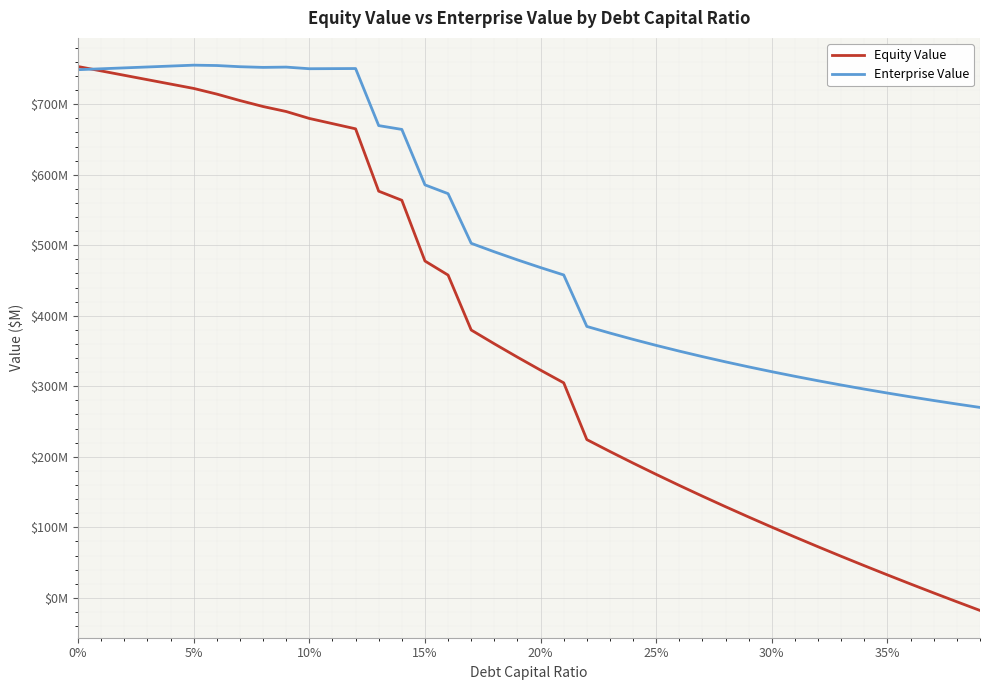

Does the chart have visible grid lines?

Yes